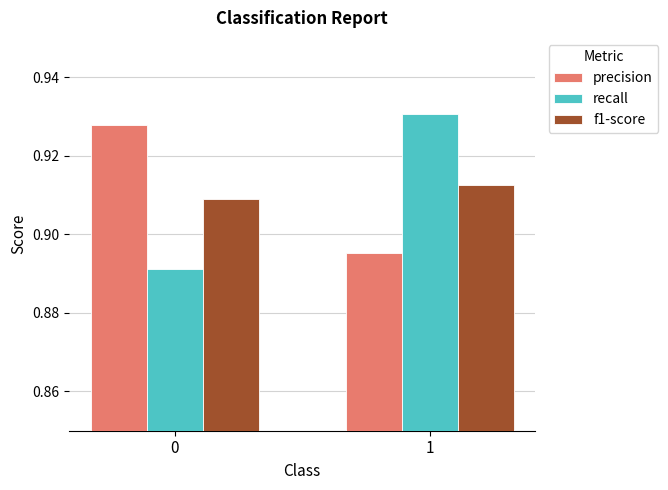

Is it true that recall equals 1.2 at 0?

False